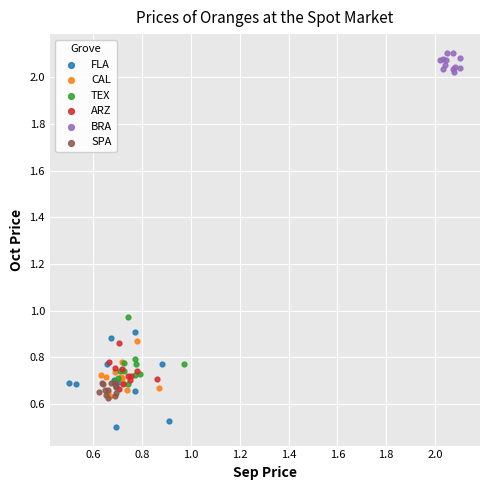

Which series contains the lowest Y value?

FLA